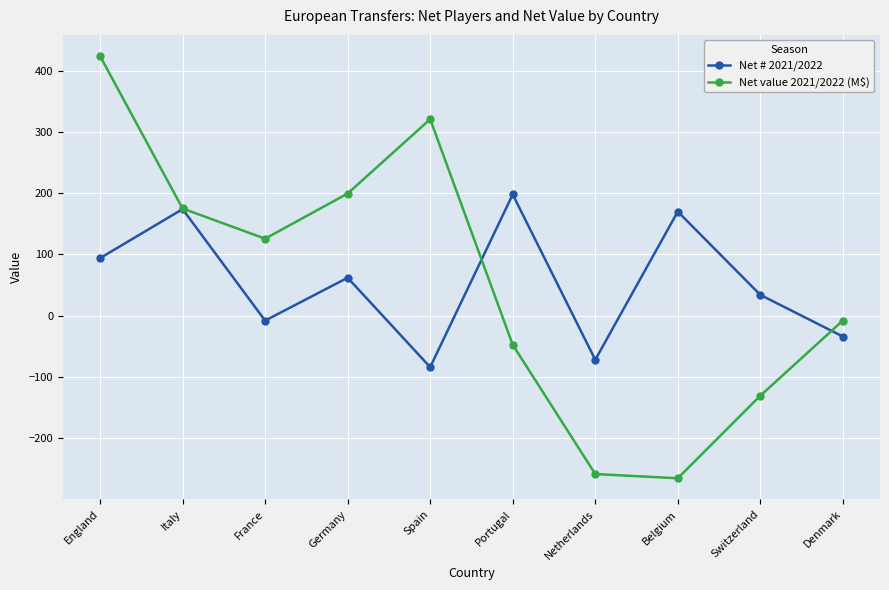

What position from the right is Portugal?

5